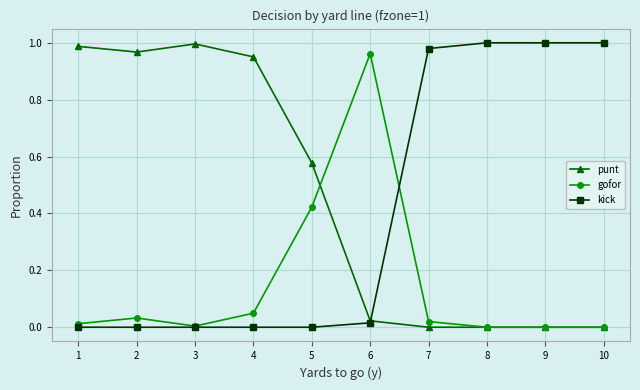

Rank the series by their average value, from highest to lowest.

punt, kick, gofor